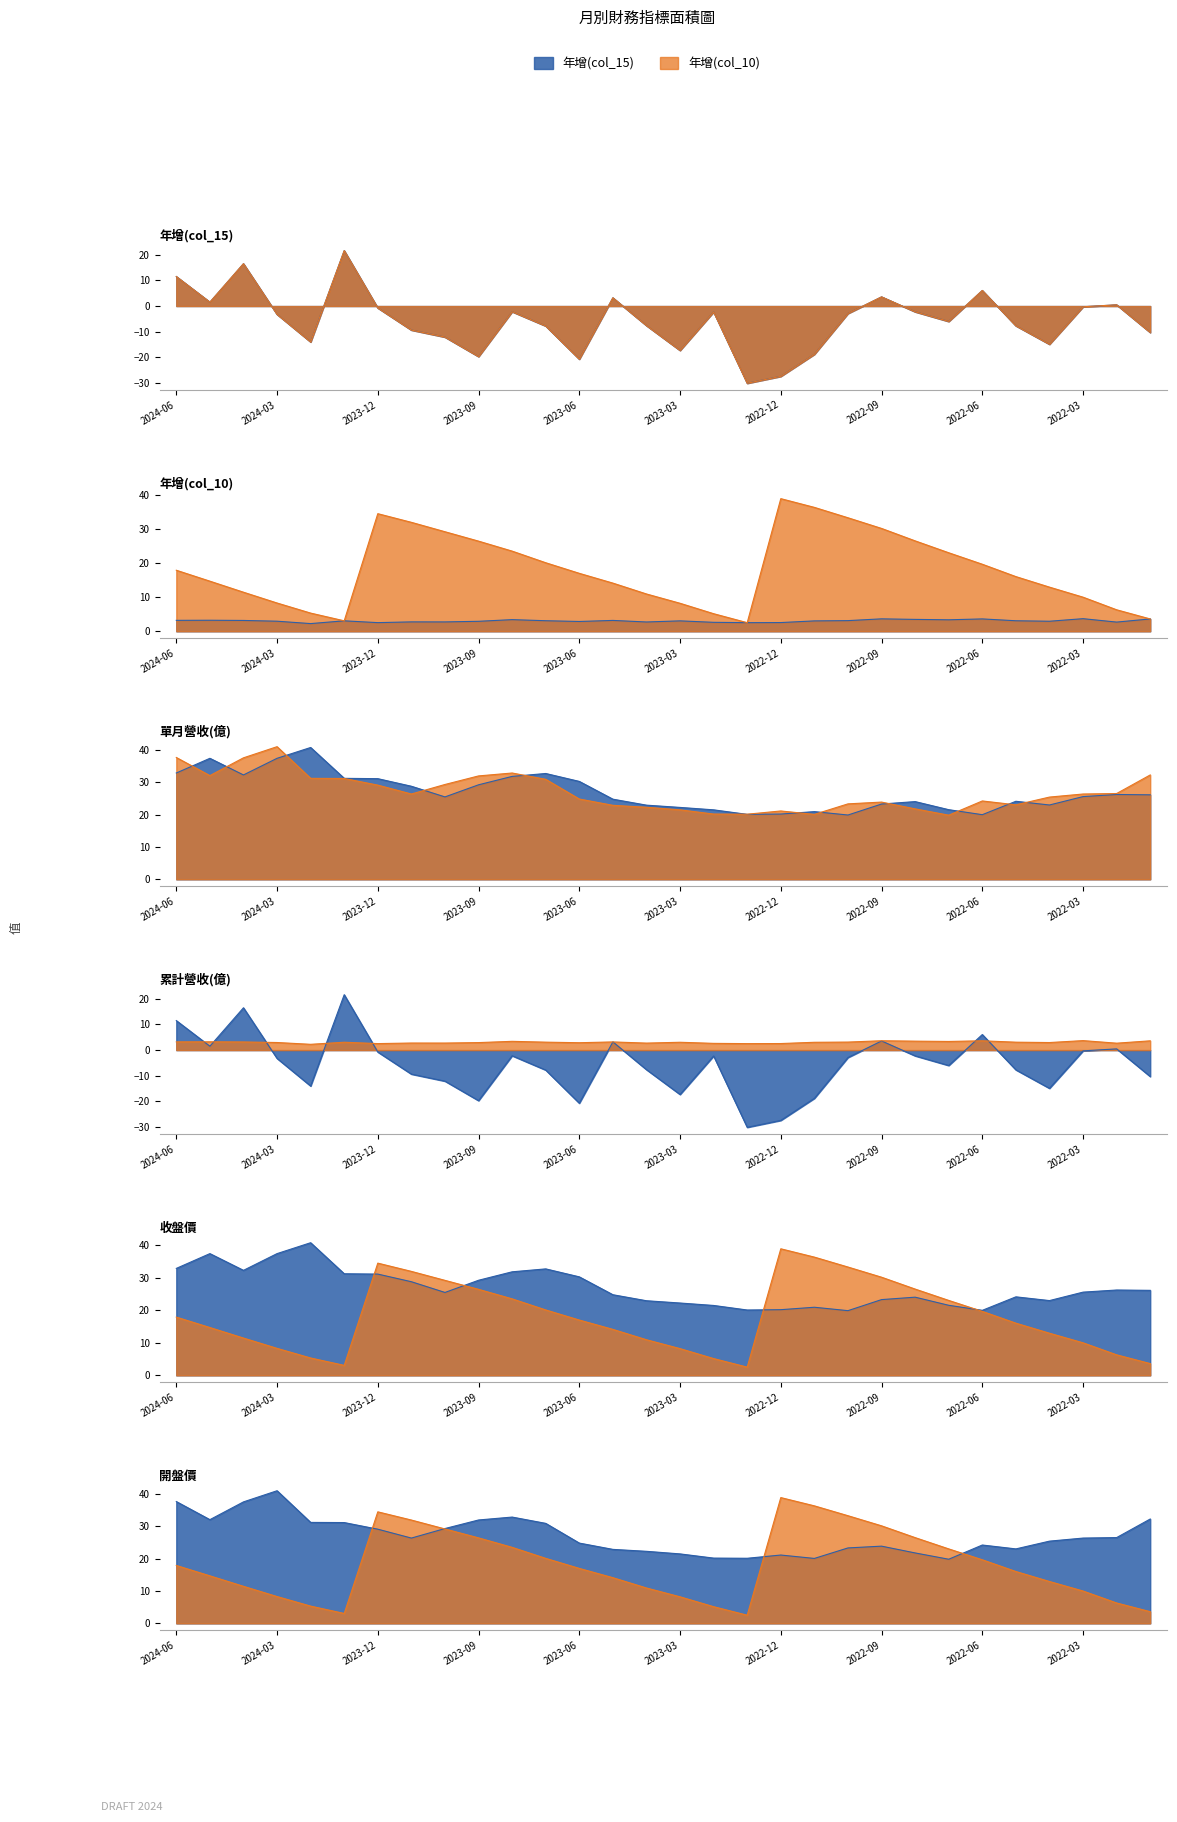

True or false: 收盤價 has more than 1 points higher than both neighbors.

True